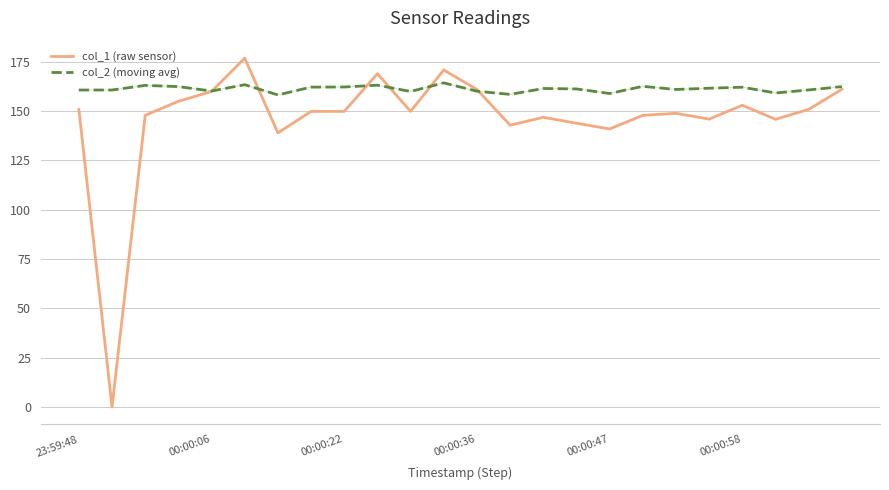

Rank the series by their maximum value, from highest to lowest.

col_1 (raw sensor), col_2 (moving avg)